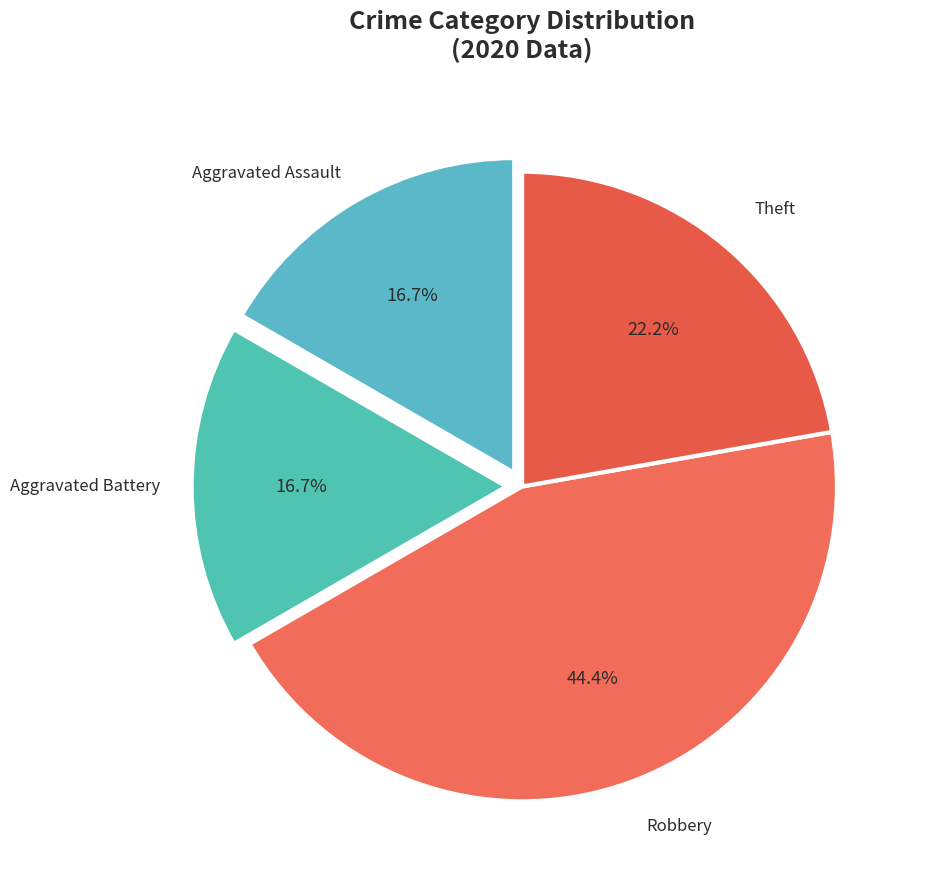

How many segments does this pie chart have?

4